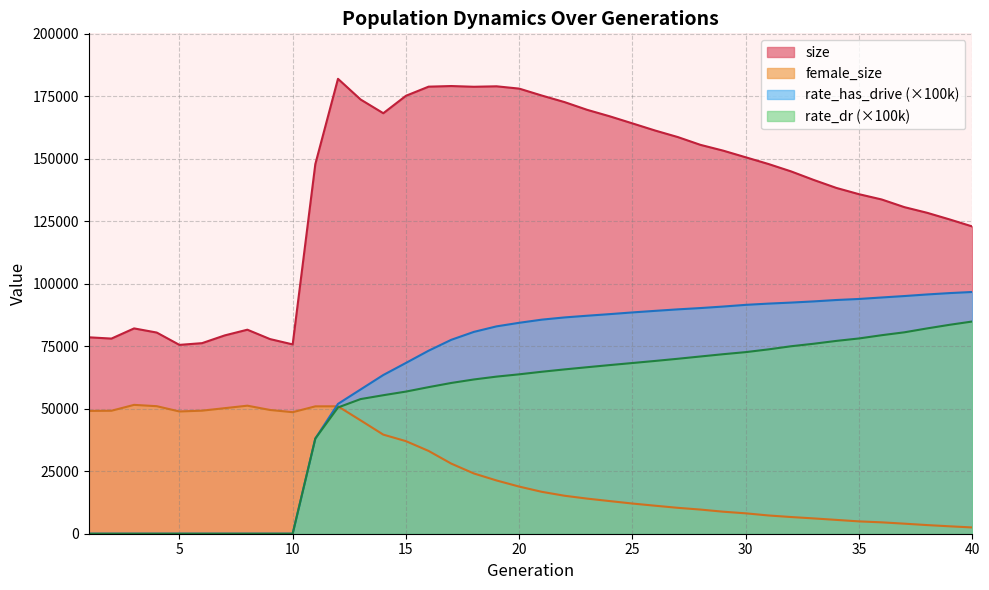

How many data points in rate_dr are less than 64818?

20